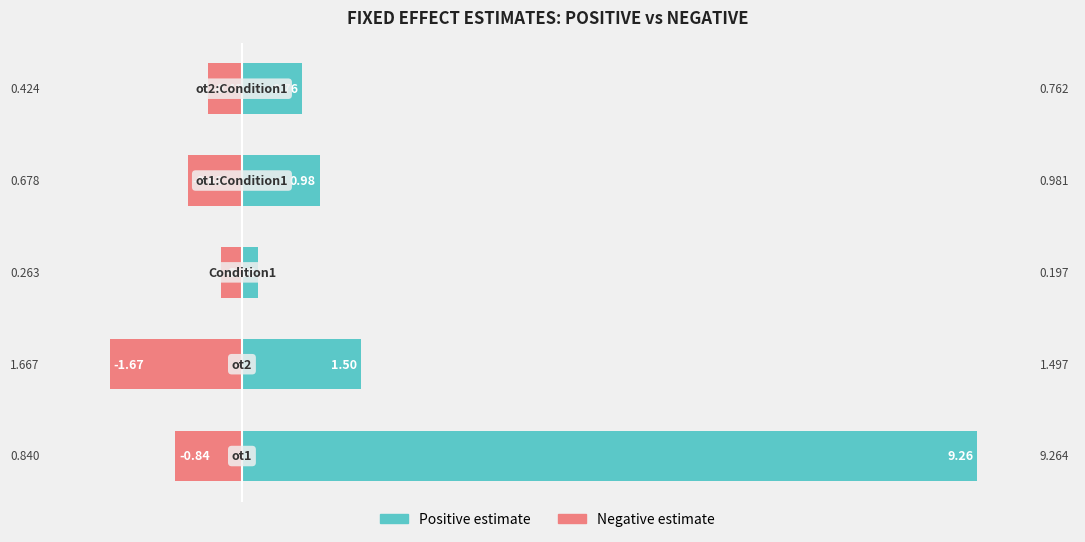

True or false: Negative estimate has a value of -0.4 at 4.

True